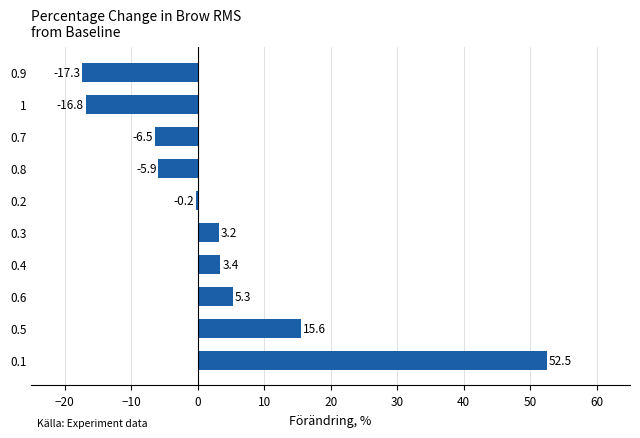

Where is the data nearest to the value 17?

0.5